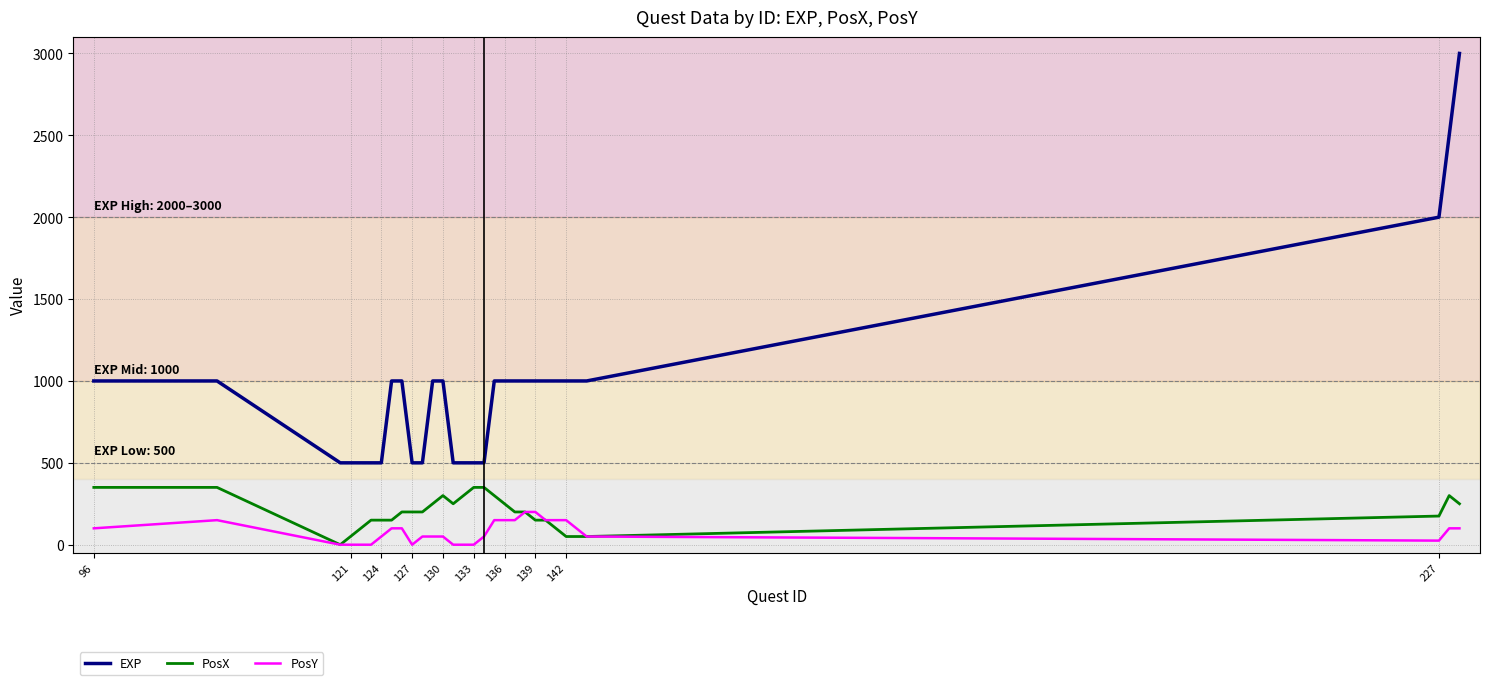

Which series has the largest total across all categories?

EXP